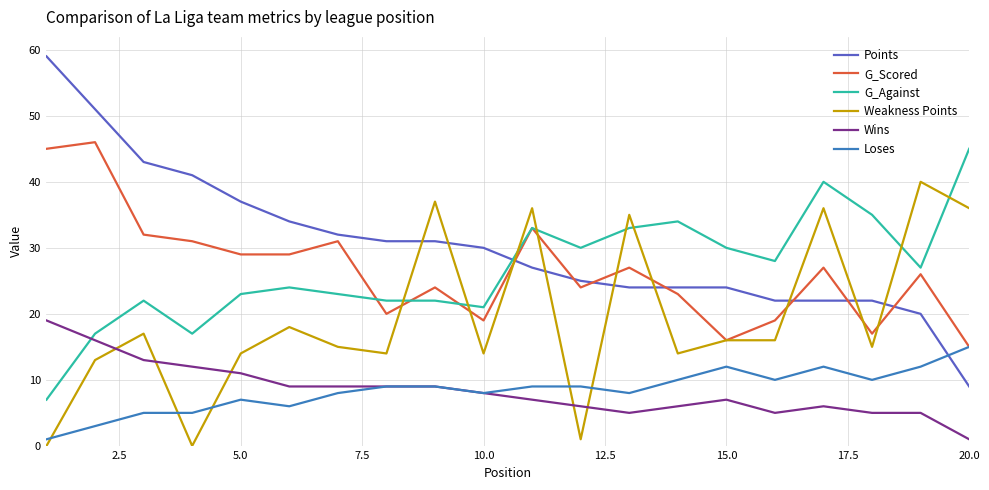

Which series has the largest total across all categories?

Points